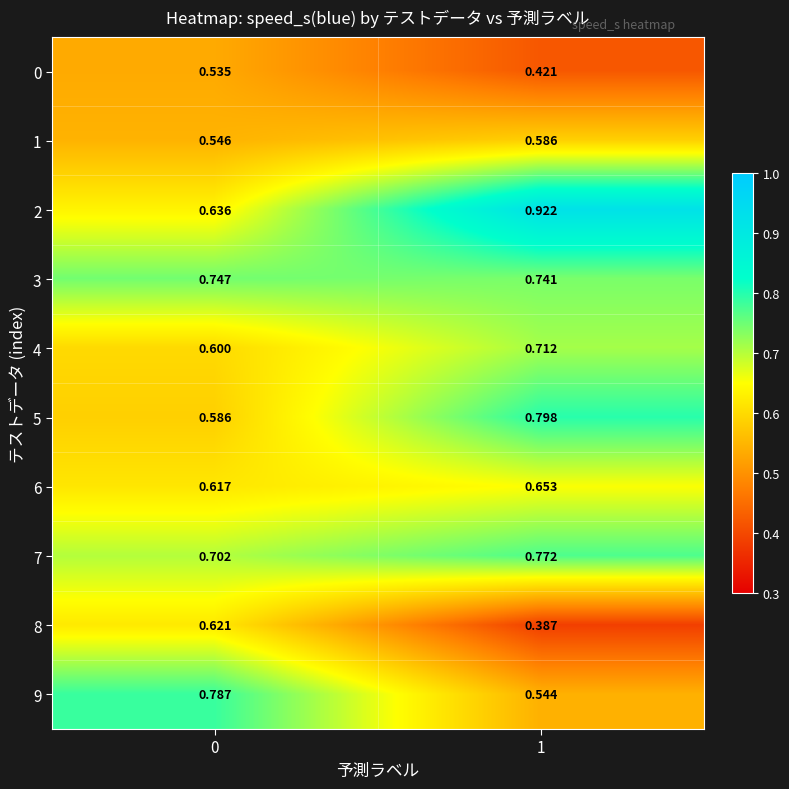

Is the value of 1 at 0 greater than the value of 9 at 1?

Yes